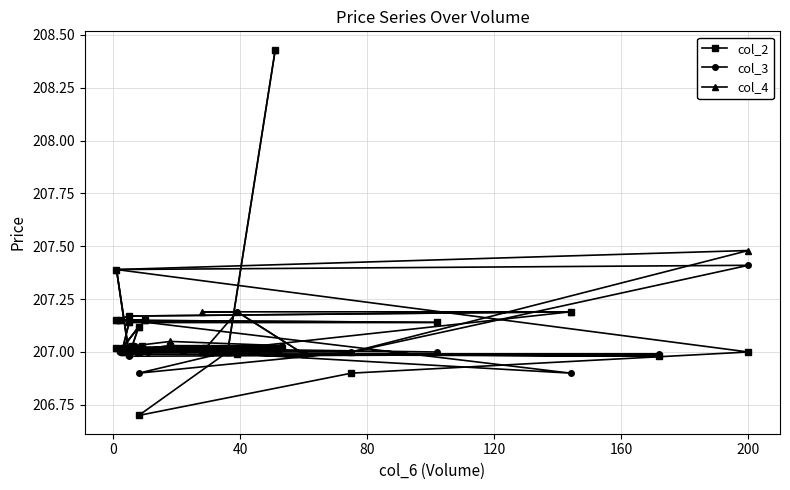

True or false: col_4 has more than 1 points higher than both neighbors.

True